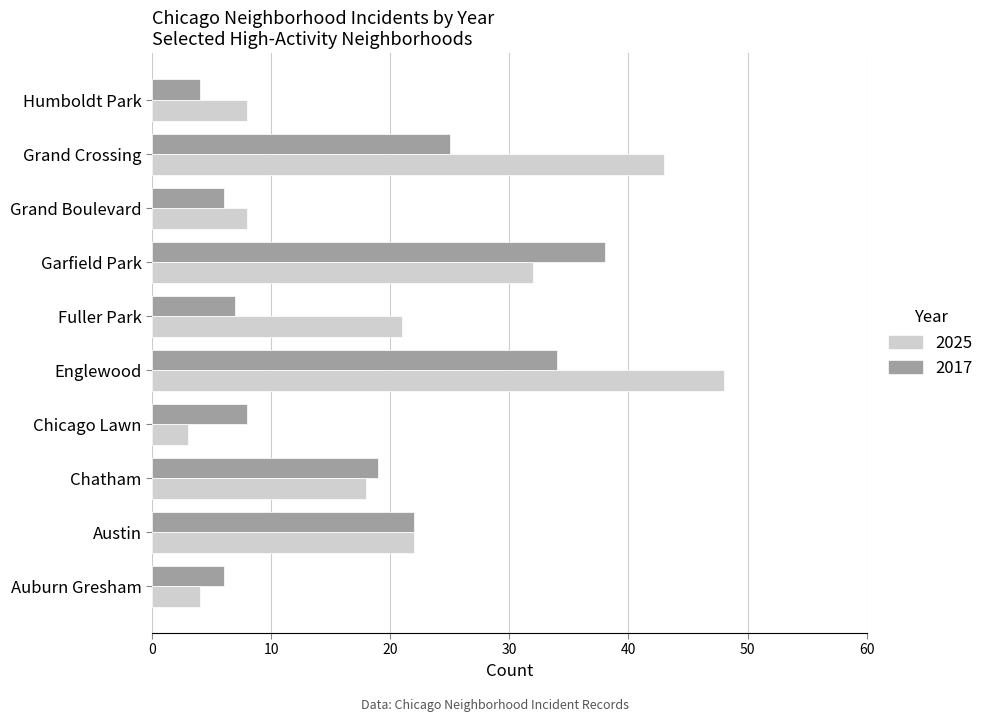

Is it true that 2017 equals 25 at Garfield Park?

False